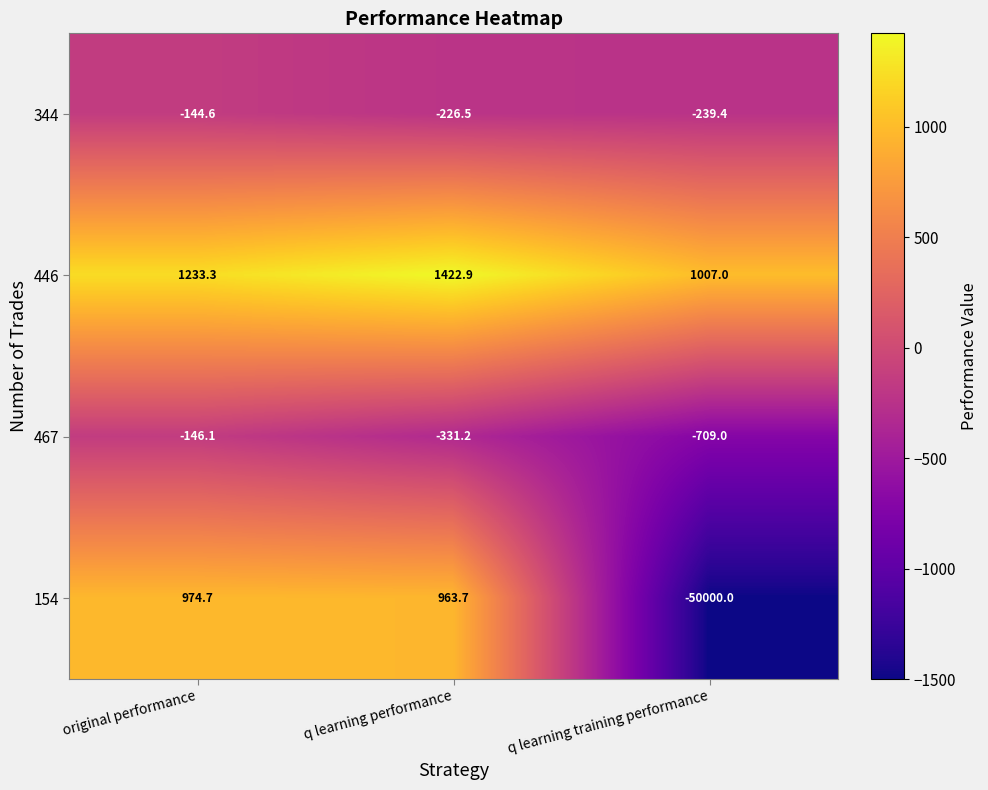

Which series has the largest total across all categories?

446